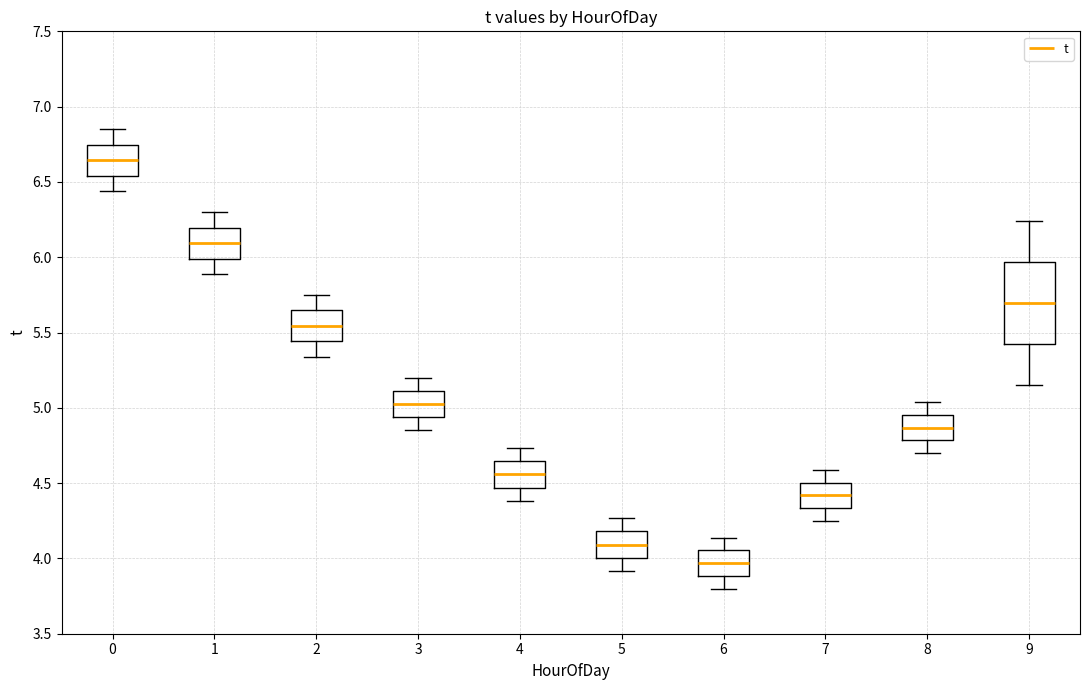

Where does the median line of the box at x = 4 sit on the y-axis? The values are not printed on the chart, so give them approximately, as read against the axis.

4.55